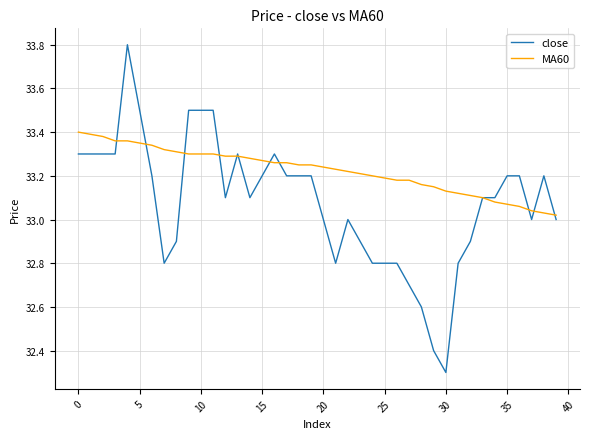

Which series has the largest range (max minus min)?

close